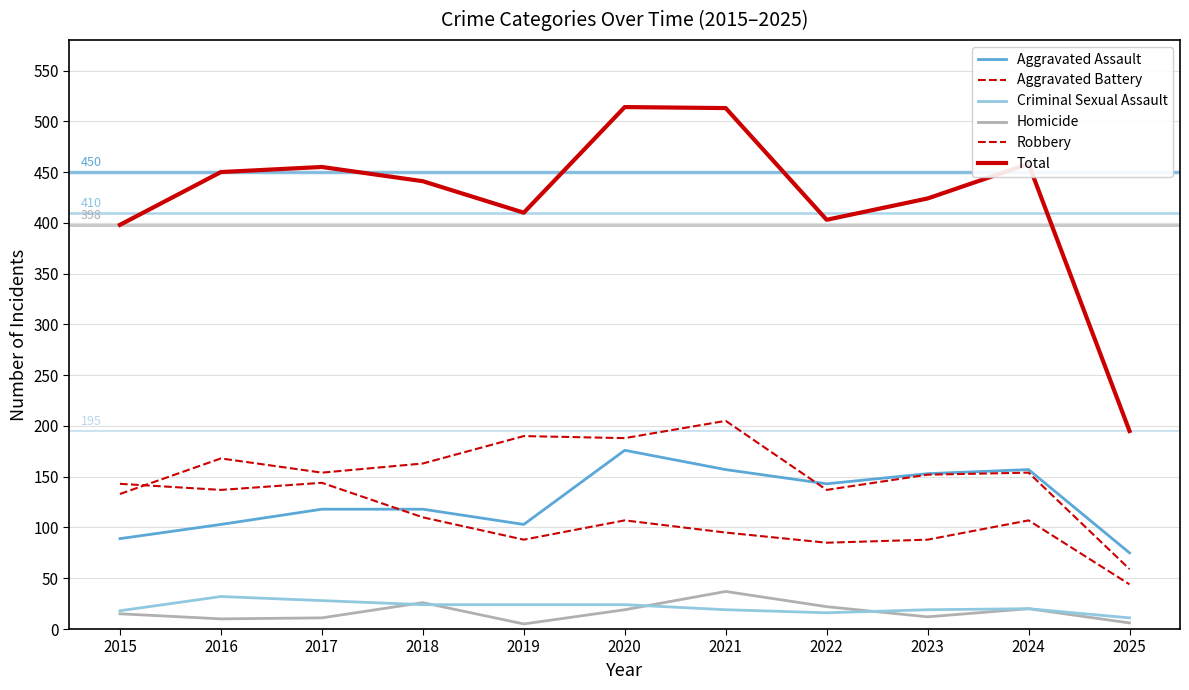

True or false: Robbery and Homicide cross at least once.

False